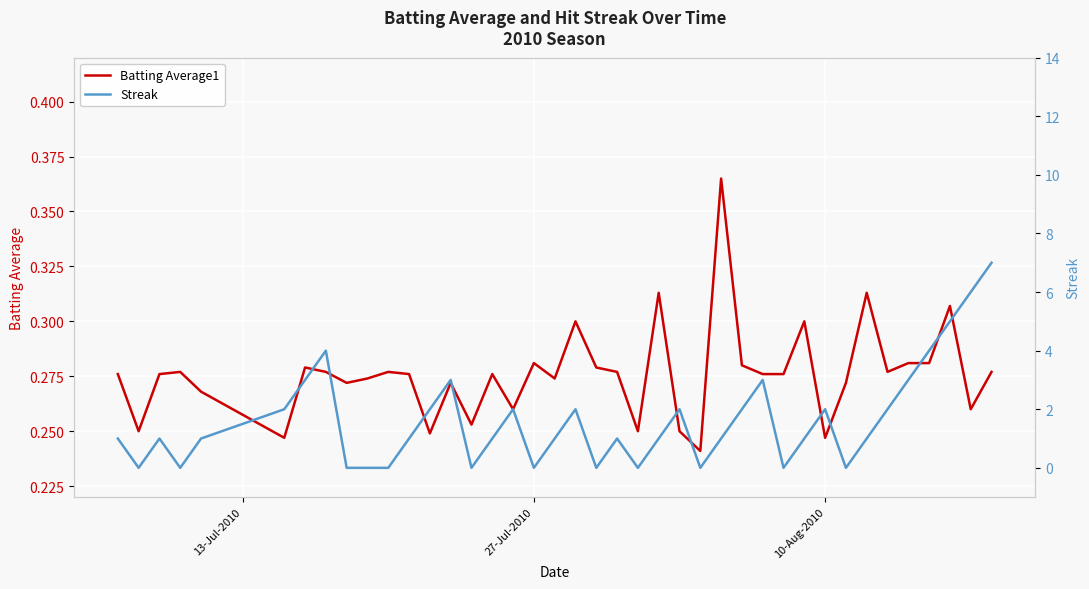

Does the chart display data point markers on the line(s)?

No